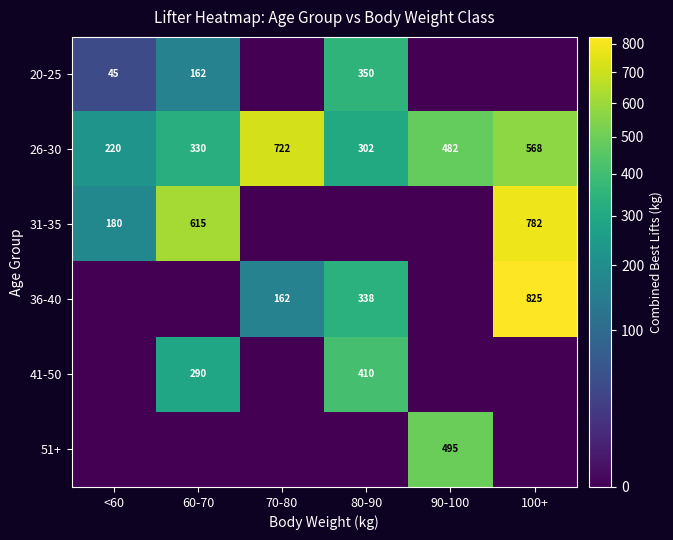

The 36-40 series shows 338 at 80-90. True or false?

True